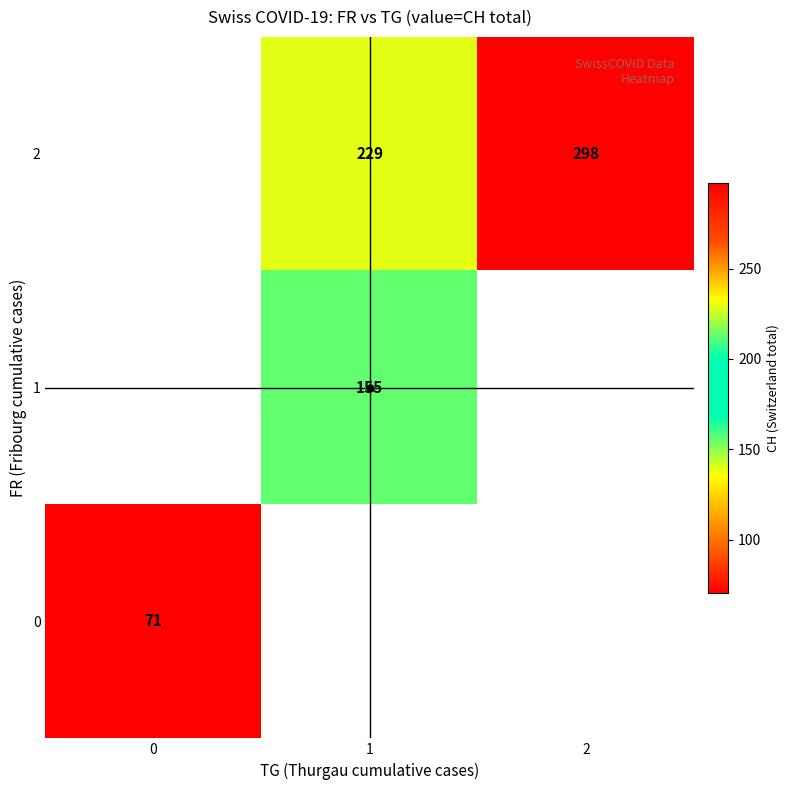

How many positive values does the row_2 series have?

2